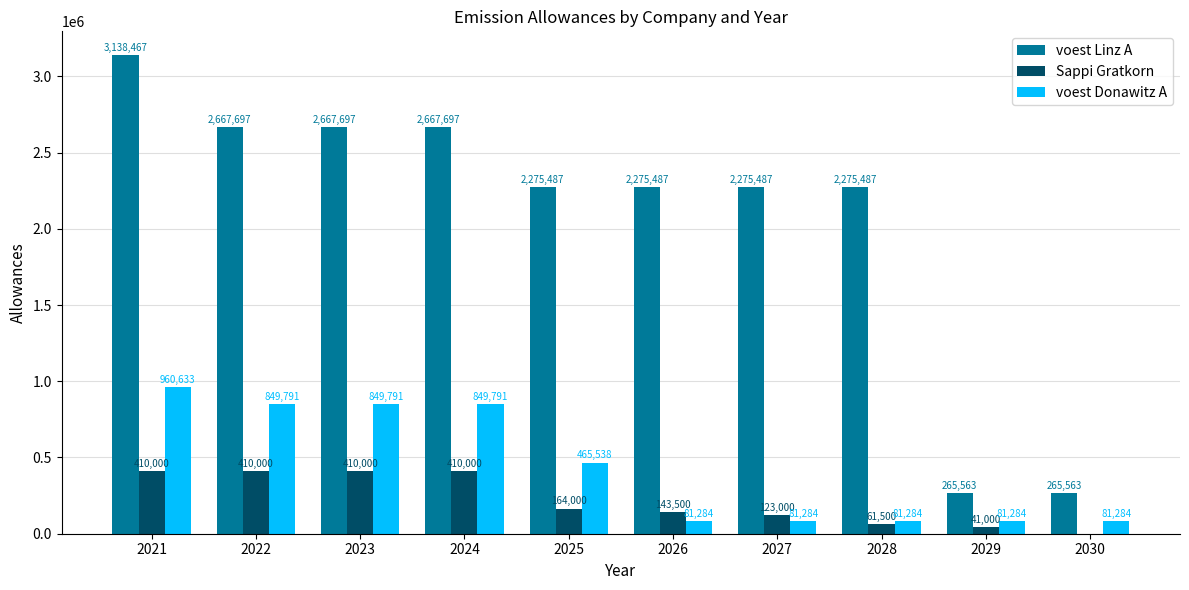

At which category is the sum across all series the highest?

2021